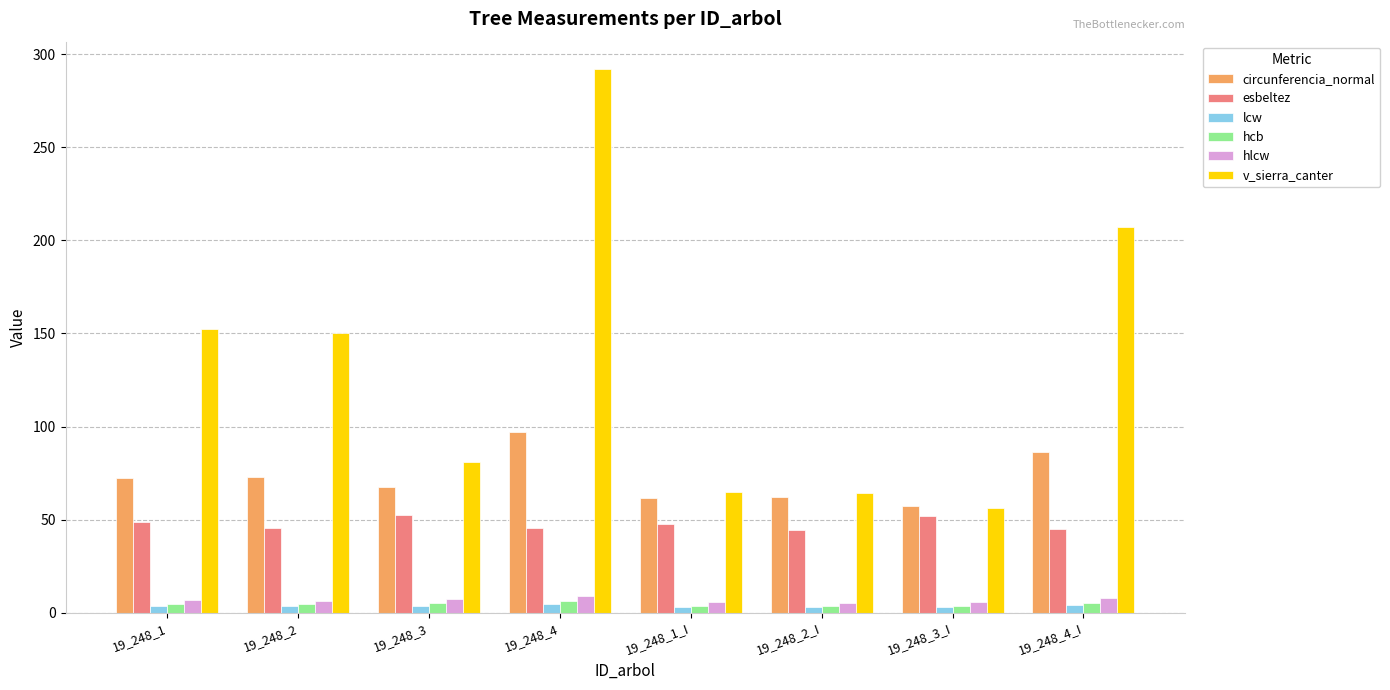

True or false: v_sierra_canter has a value of 152.2 at 19_248_1.

True